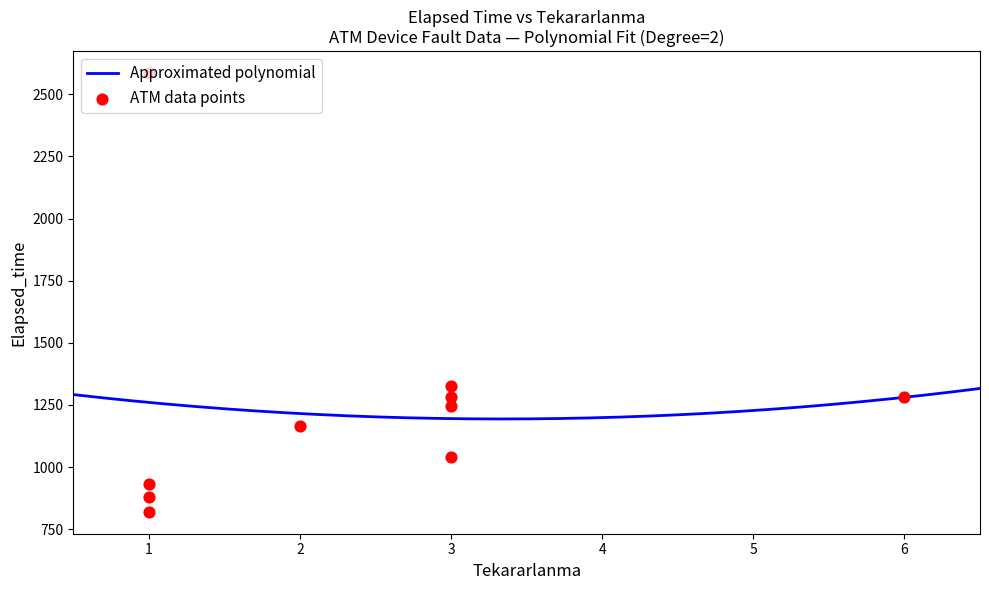

What is the ratio of the value at 3 to the value at 2?

1.1